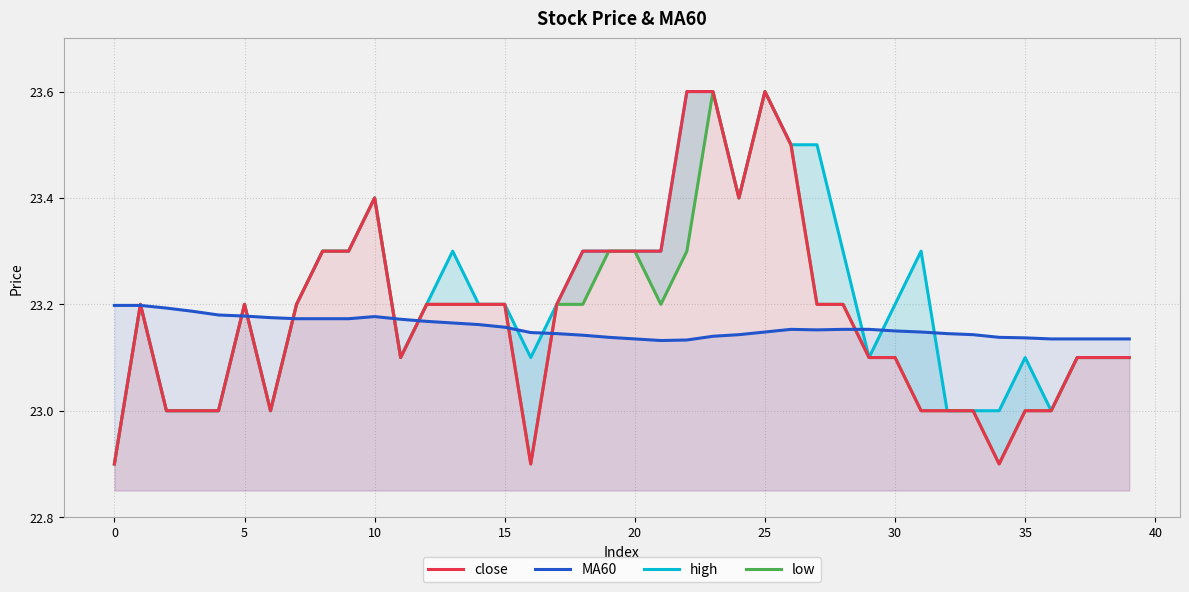

Reading right to left, list all the values displayed in this chart.

close: 23.1	23.1	23.1	23.0	23.0	22.9	23.0	23.0	23.0	23.1	23.1	23.2	23.2	23.5	23.6	23.4	23.6	23.6	23.3	23.3	23.3	23.3	23.2	22.9	23.2	23.2	23.2	23.2	23.1	23.4	23.3	23.3	23.2	23.0	23.2	23.0	23.0	23.0	23.2	22.9
MA60: 23.1	23.1	23.1	23.1	23.1	23.1	23.1	23.1	23.1	23.1	23.2	23.2	23.2	23.2	23.1	23.1	23.1	23.1	23.1	23.1	23.1	23.1	23.1	23.1	23.2	23.2	23.2	23.2	23.2	23.2	23.2	23.2	23.2	23.2	23.2	23.2	23.2	23.2	23.2	23.2
high: 23.1	23.1	23.1	23.0	23.1	23.0	23.0	23.0	23.3	23.2	23.1	23.3	23.5	23.5	23.6	23.4	23.6	23.6	23.3	23.3	23.3	23.3	23.2	23.1	23.2	23.2	23.3	23.2	23.1	23.4	23.3	23.3	23.2	23.0	23.2	23.0	23.0	23.0	23.2	22.9
low: 23.1	23.1	23.1	23.0	23.0	22.9	23.0	23.0	23.0	23.1	23.1	23.2	23.2	23.5	23.6	23.4	23.6	23.3	23.2	23.3	23.3	23.2	23.2	22.9	23.2	23.2	23.2	23.2	23.1	23.4	23.3	23.3	23.2	23.0	23.2	23.0	23.0	23.0	23.2	22.9